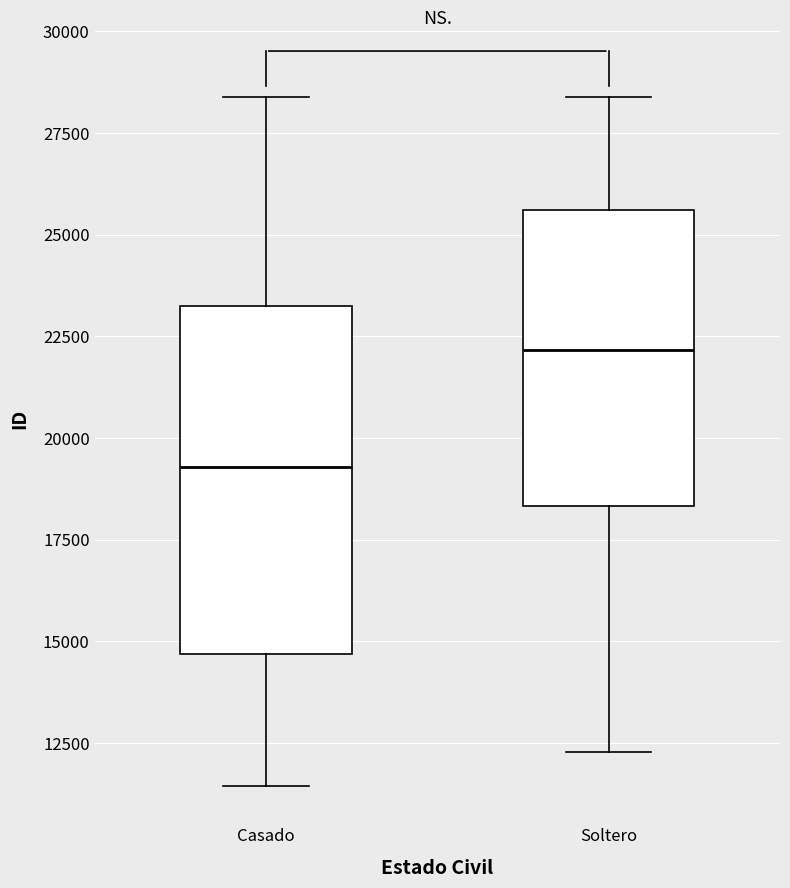

Comparing the boxes themselves (not the whiskers), which one is the tallest?

Casado